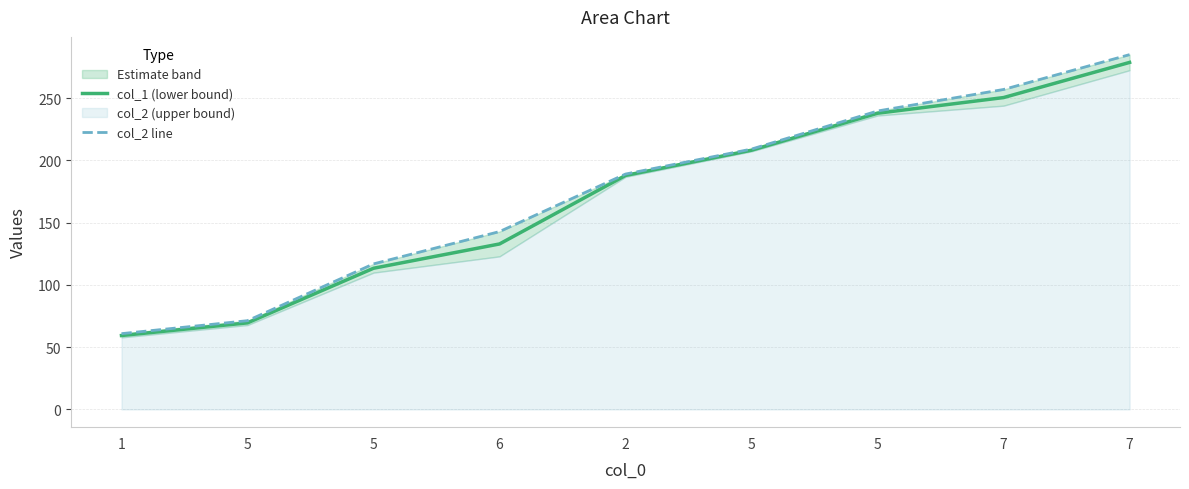

True or false: col_1 (lower bound) has a value of 96.2 at 5.

False